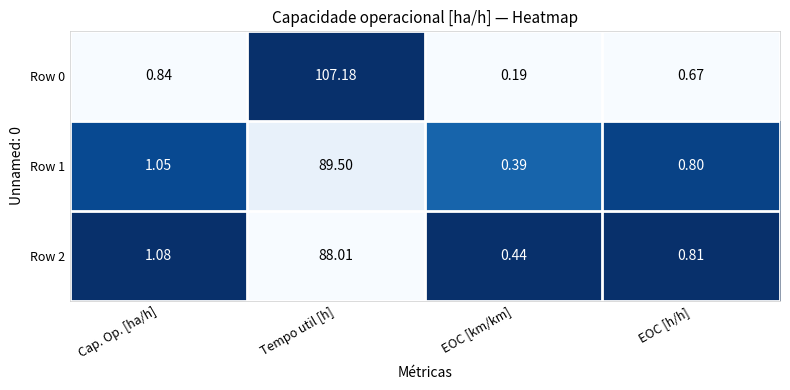

Is the value of Row 0 at Tempo util [h] greater than the value of Row 2 at EOC [km/km]?

Yes